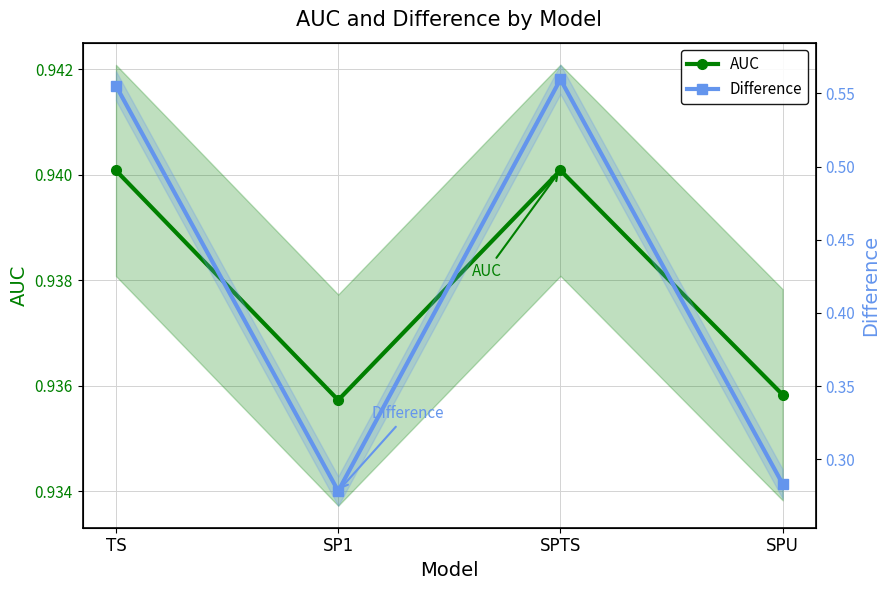

What is the approximate value of Difference at SP1?

0.3